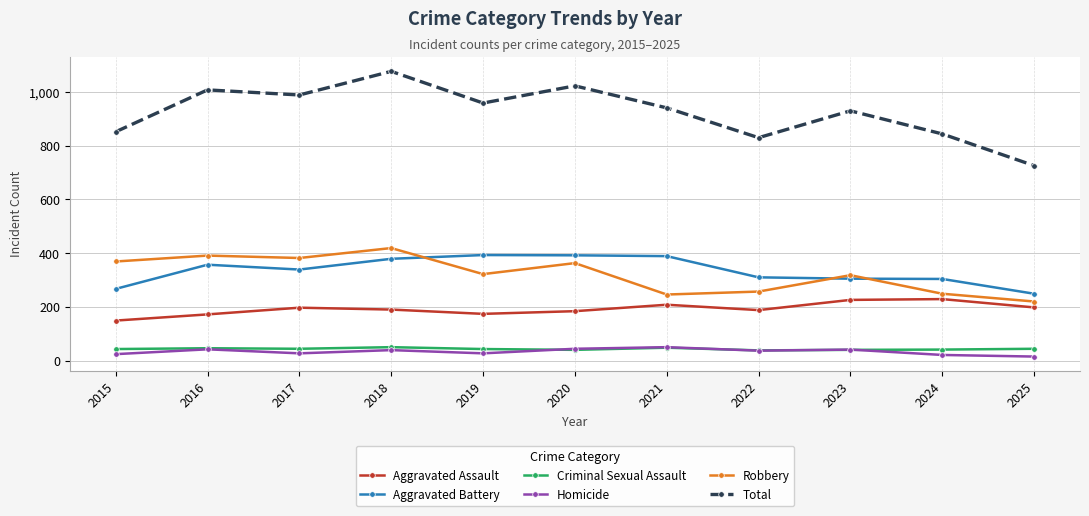

What is the value of the Aggravated Assault point at the 10th from the left?

229